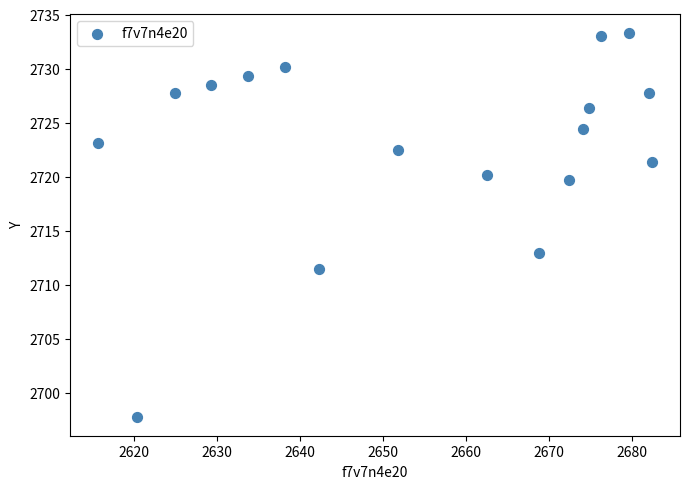

What is the range of X values (max minus min)?

66.8